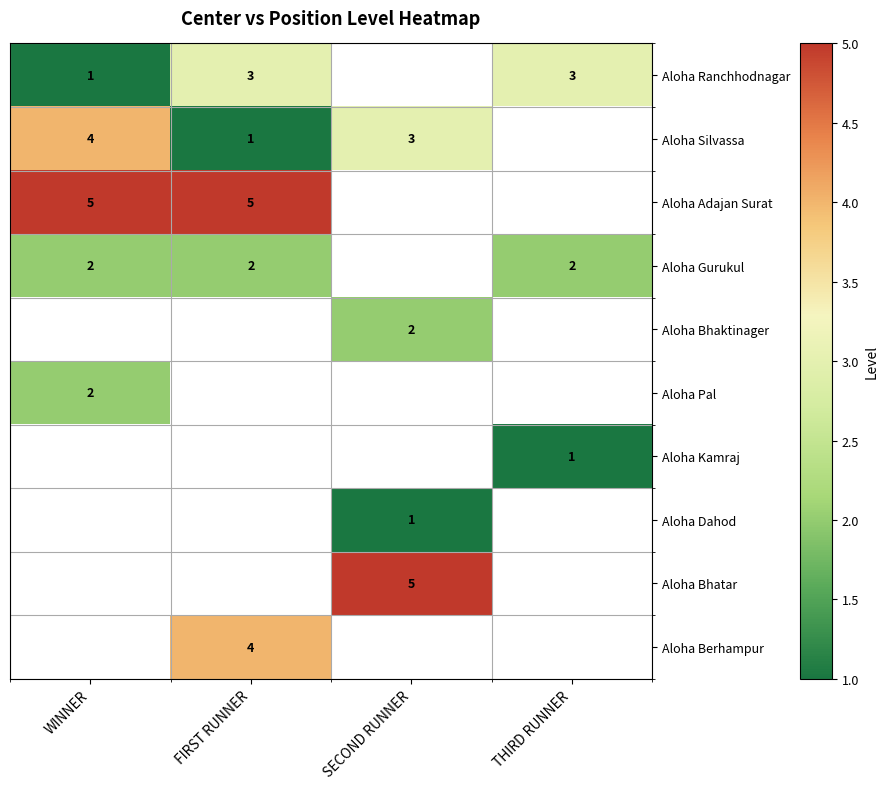

What is the difference between the highest and lowest values at FIRST RUNNER?

4.0